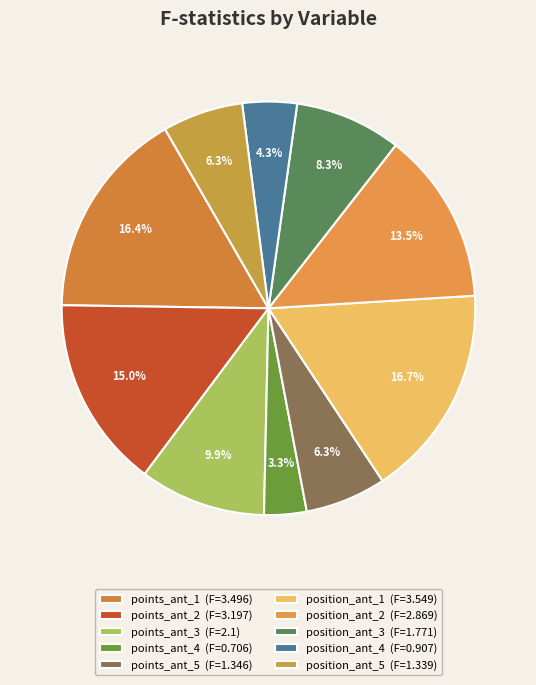

What percentage is the position_ant_2 slice, to the nearest percent?

13%